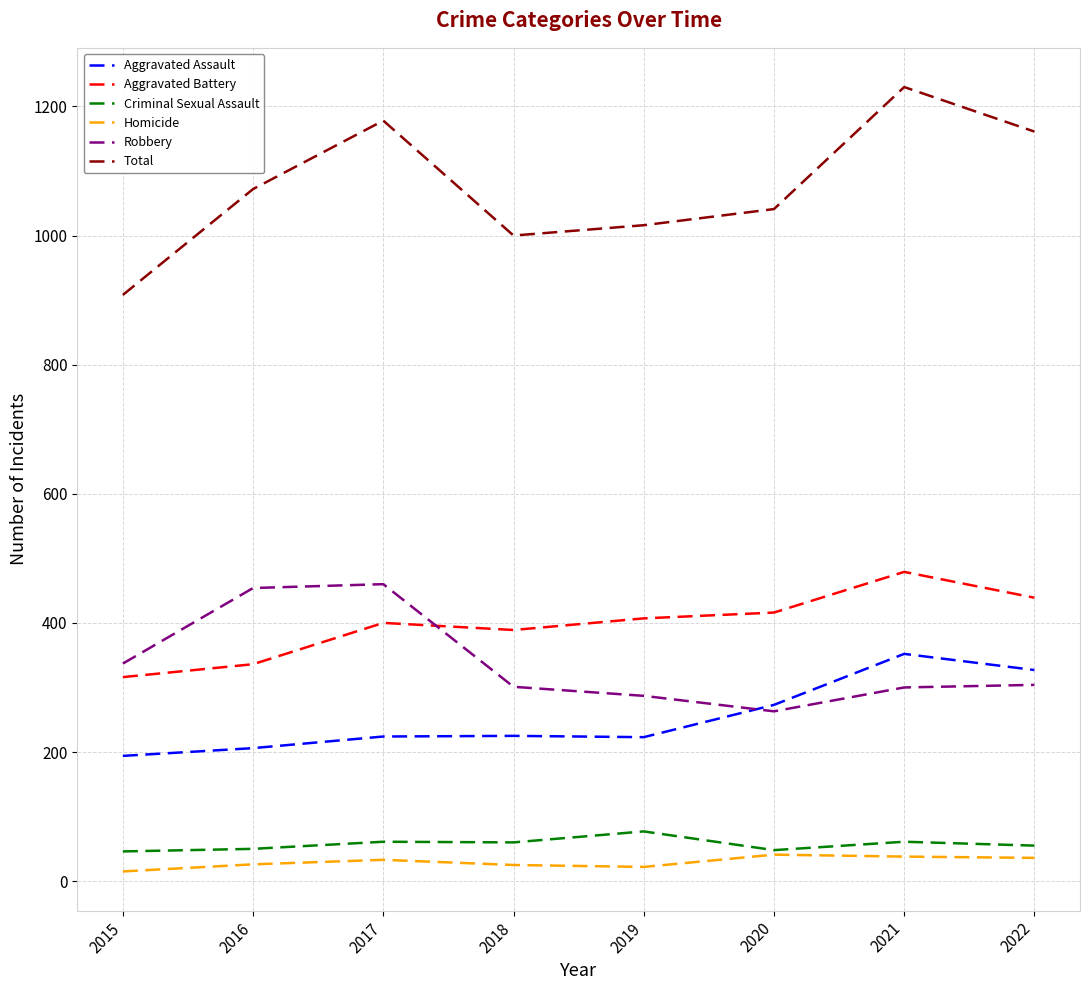

How many lines are shown in the chart?

6